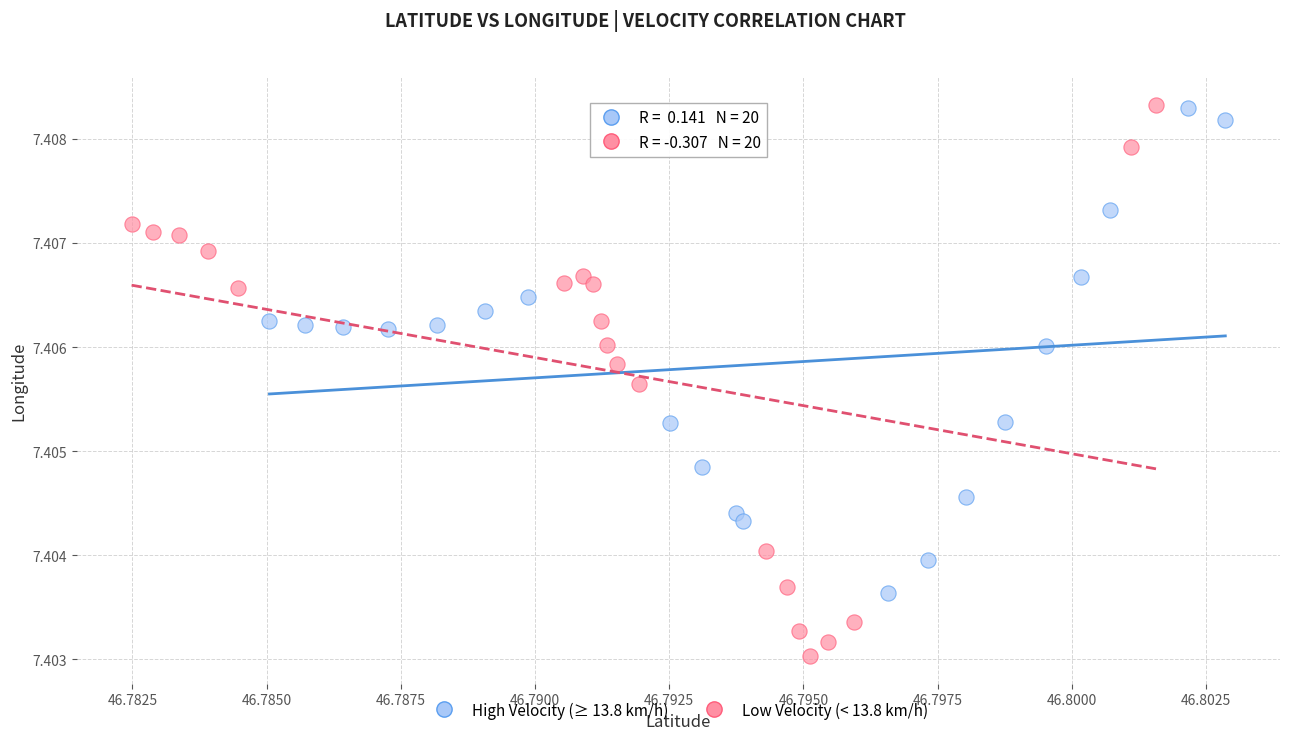

Which series reaches the minimum Y coordinate?

Low Velocity (< 13.8 km/h)